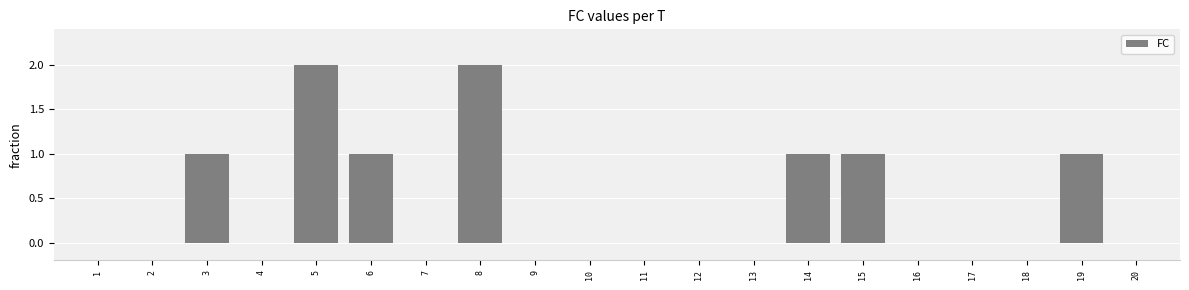

Between 17 and 8, which is larger?

8